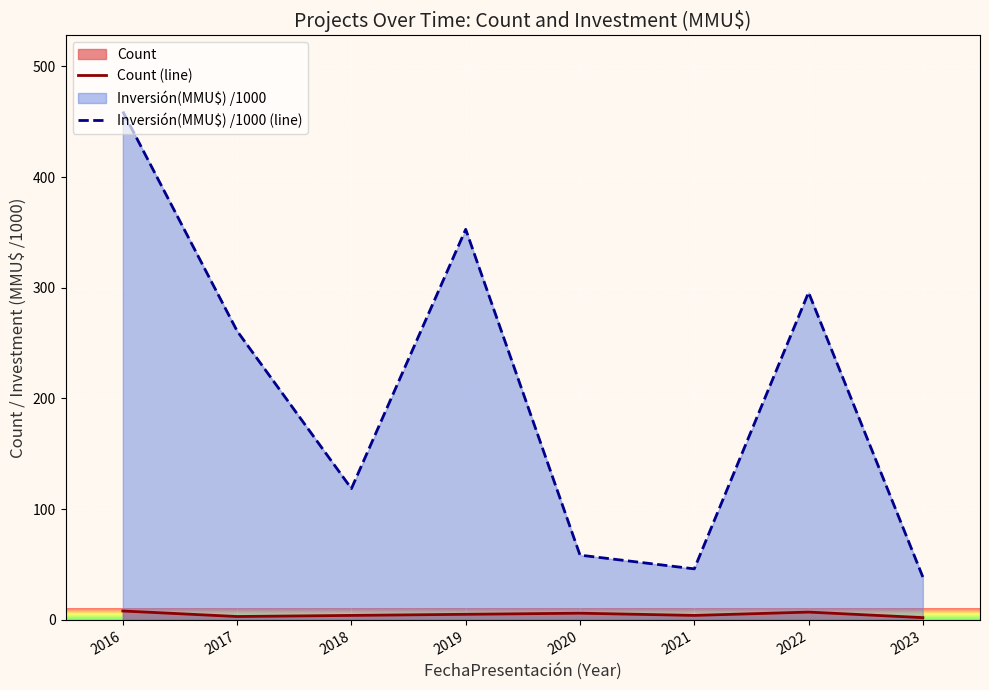

The value of Inversión(MMU$) /1000 (line) at 2017 is 386.1. True or false?

False